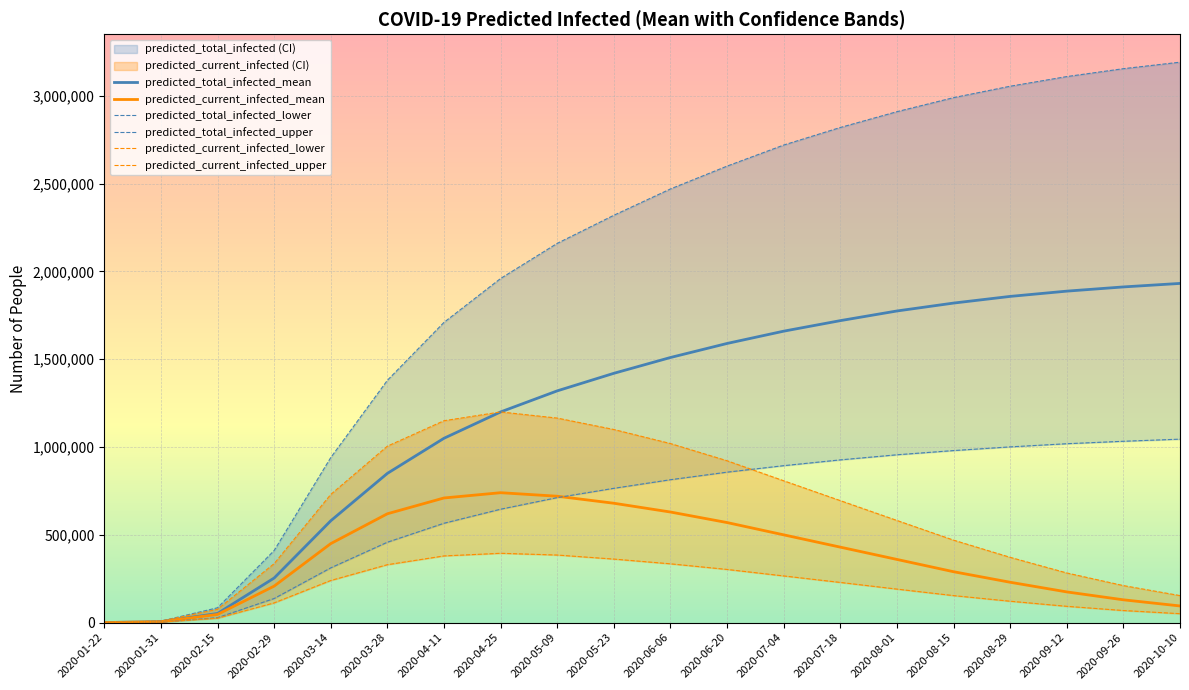

How many data points in predicted_total_infected_mean are less than 1510000?

10